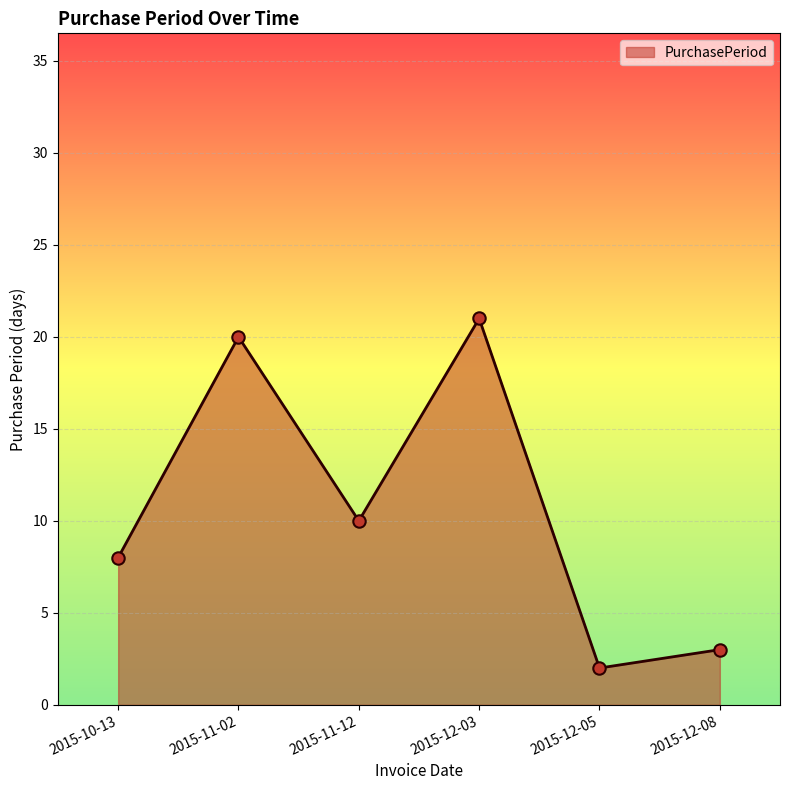

Approximately how many times larger is the value at 2015-10-13 compared to 2015-12-03?

0.4